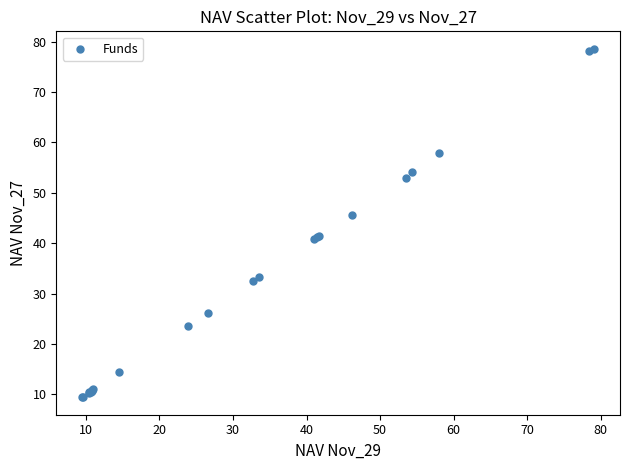

What Y value in the scatter plot is closest to 44?

45.7